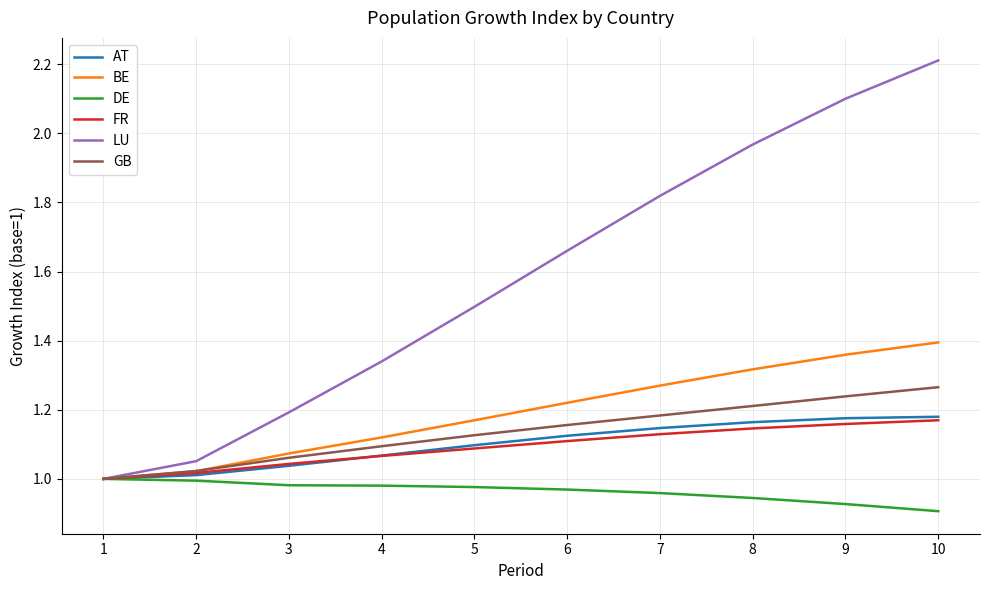

Which series has the largest range (max minus min)?

LU